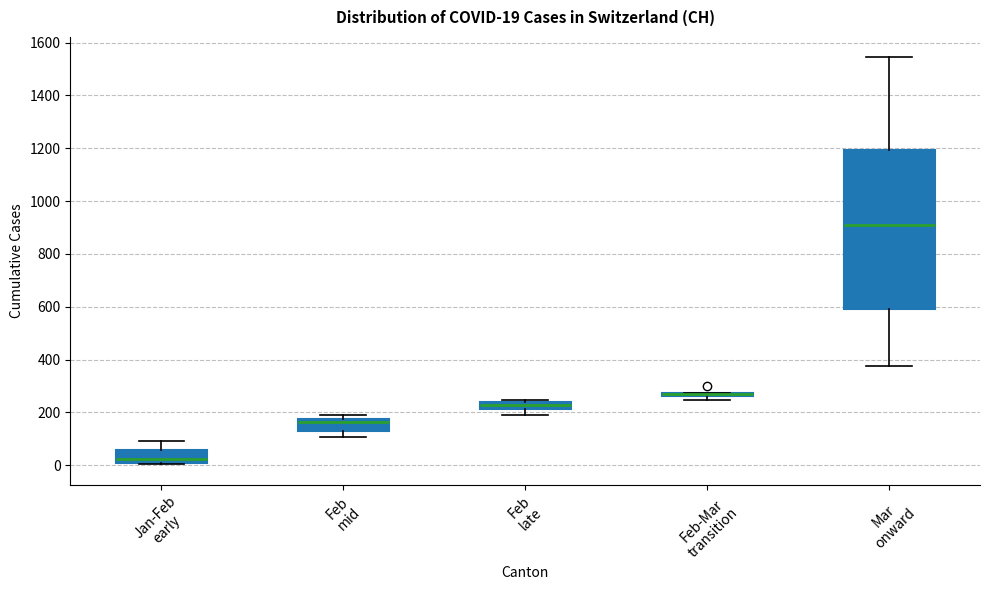

Which box is the tallest, from its lower edge to its upper edge?

Mar onward